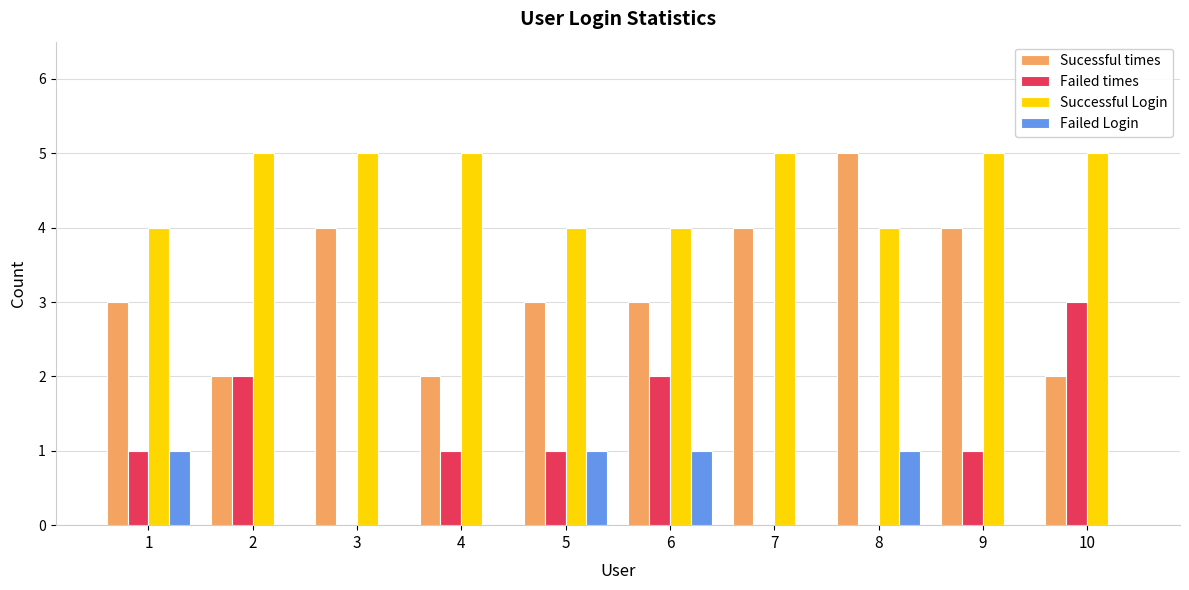

Which series has the largest total across all categories?

Successful Login